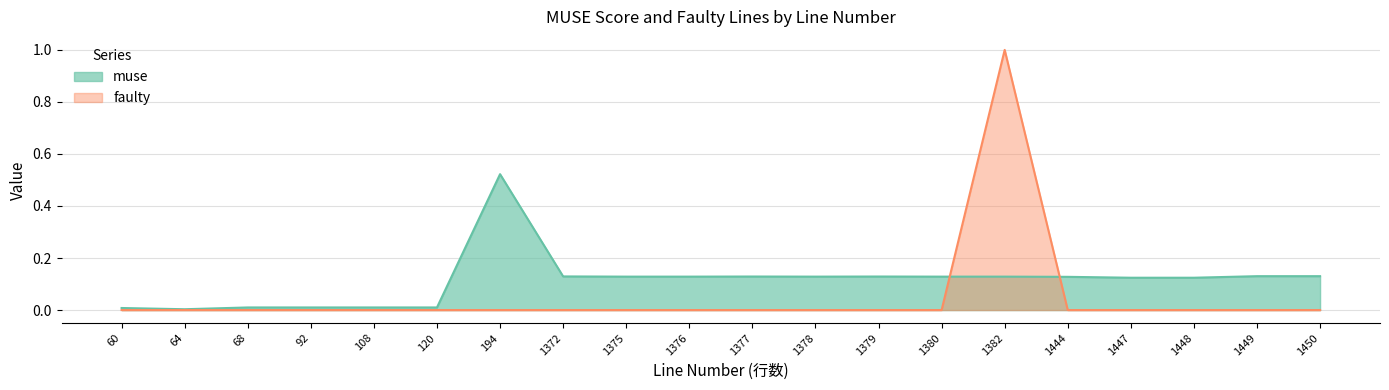

At which category is the sum across all series the highest?

1382